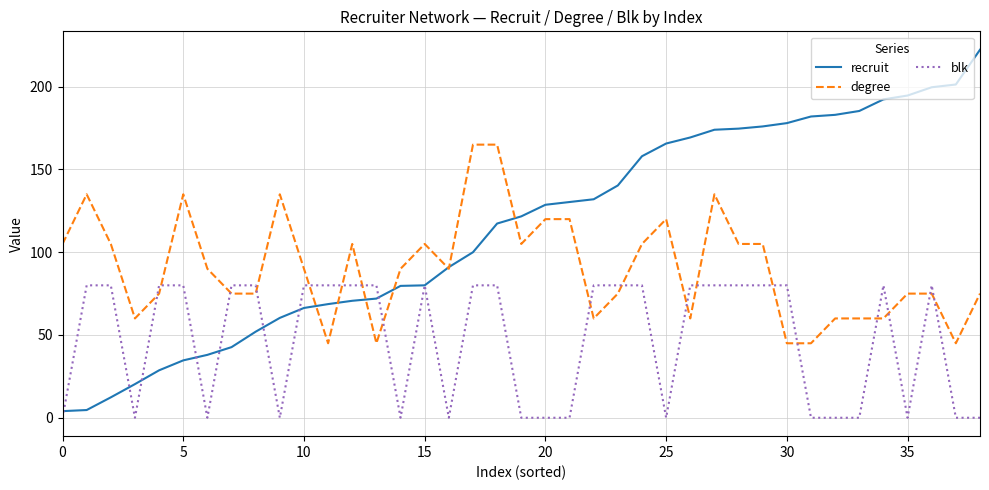

What is the lowest value of the degree series?

45.0